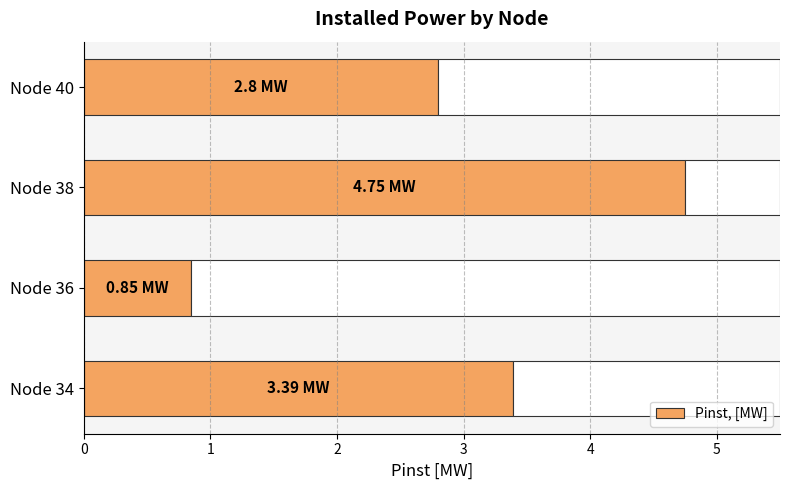

List the labels in order of Pinst, [MW] value, largest first.

Node 38, Node 34, Node 40, Node 36